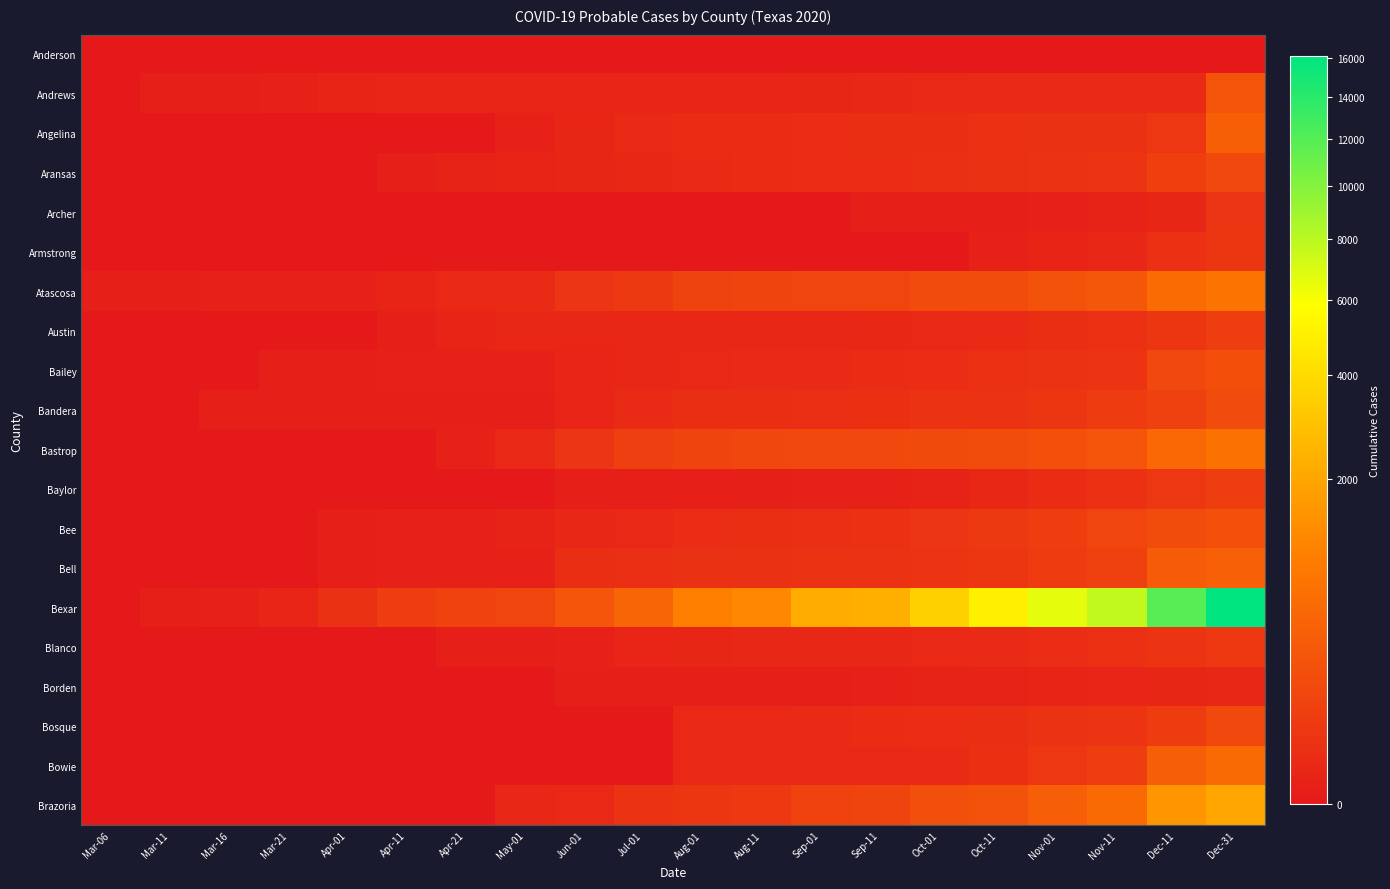

Which series has the largest total across all categories?

Bexar